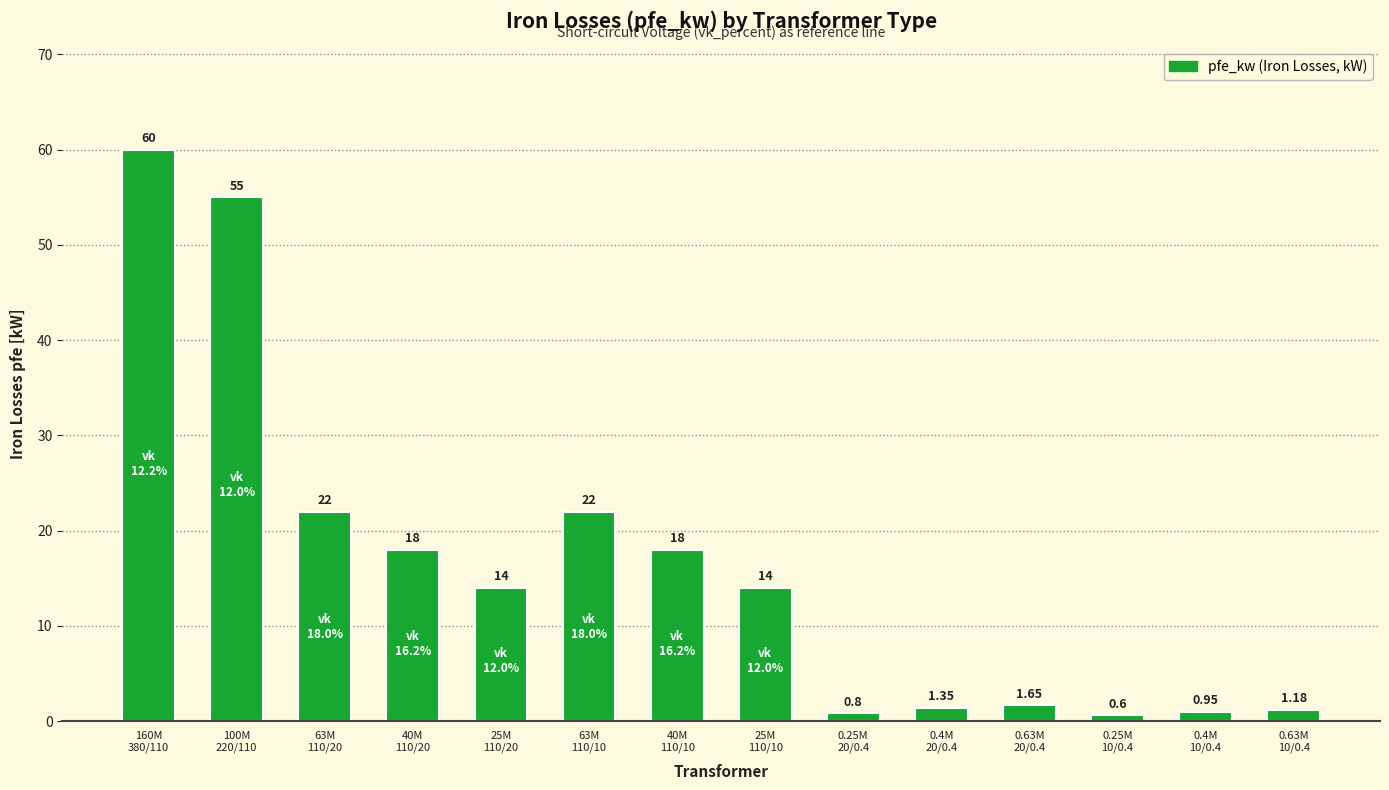

How many values are below 14?

6